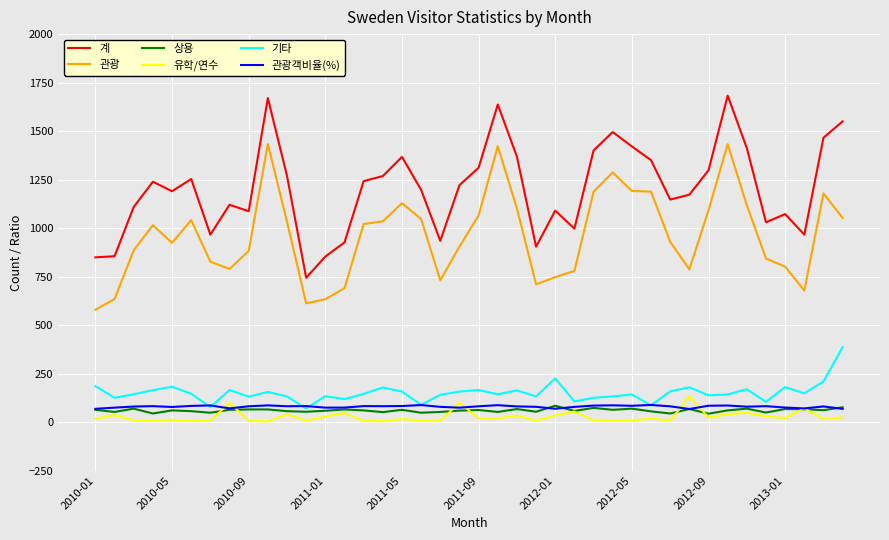

Which series has the largest total across all categories?

계